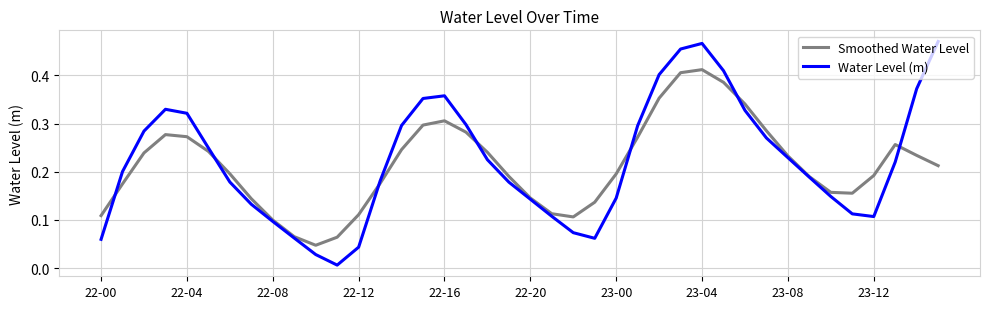

List the series in order of their peak value, highest first.

Water Level (m), Smoothed Water Level